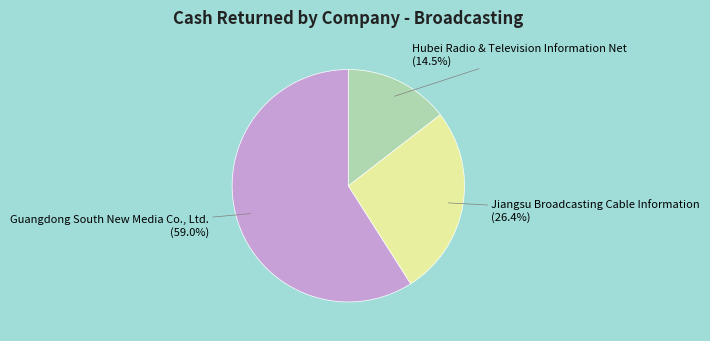

How many segments does this pie chart have?

3